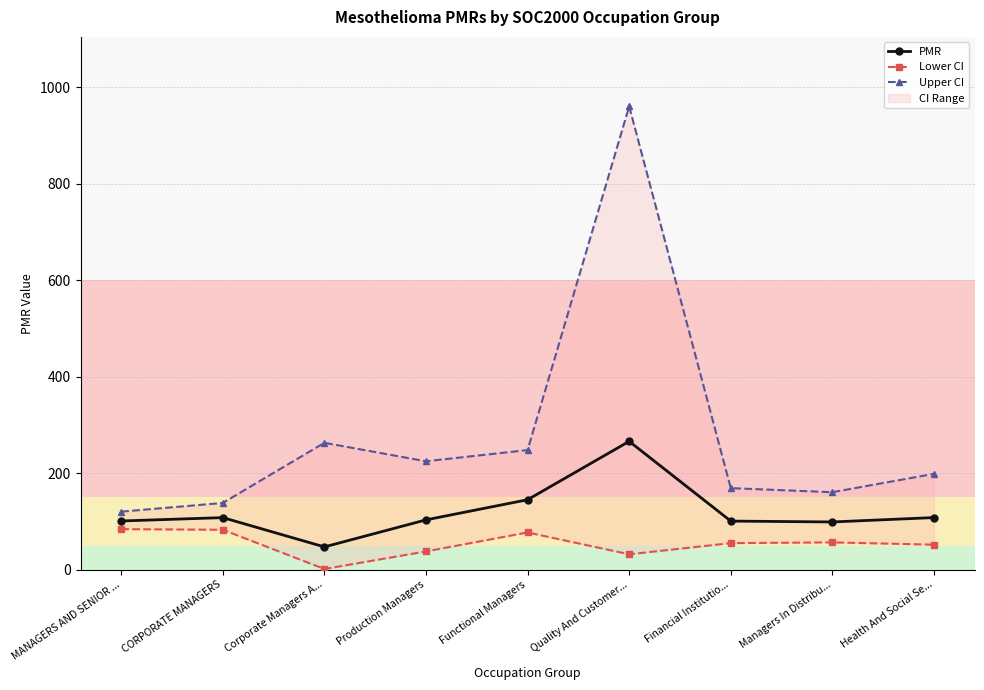

Which series has the largest total across all categories?

Upper CI